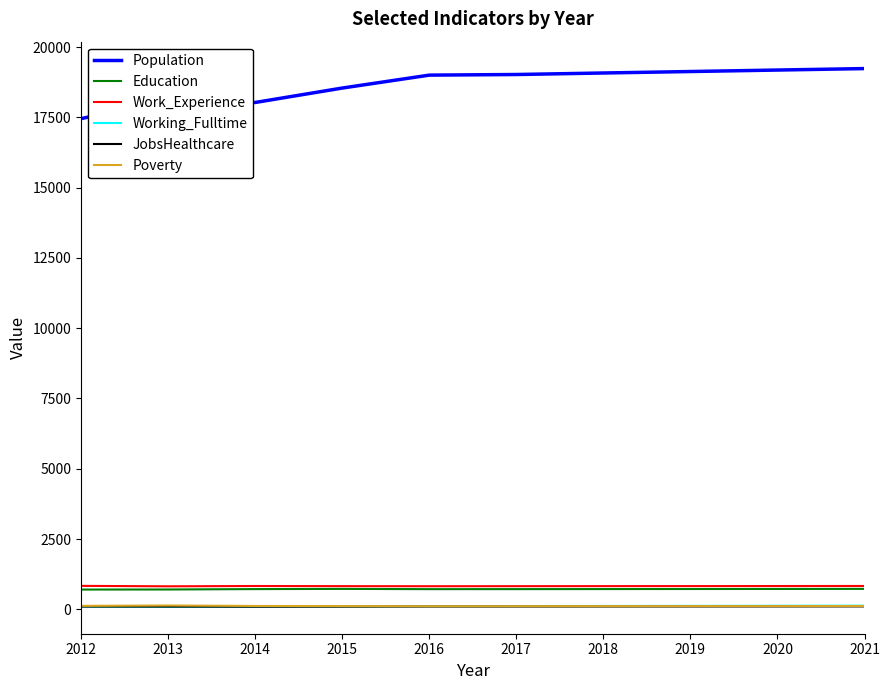

What is the greatest value displayed?

19233